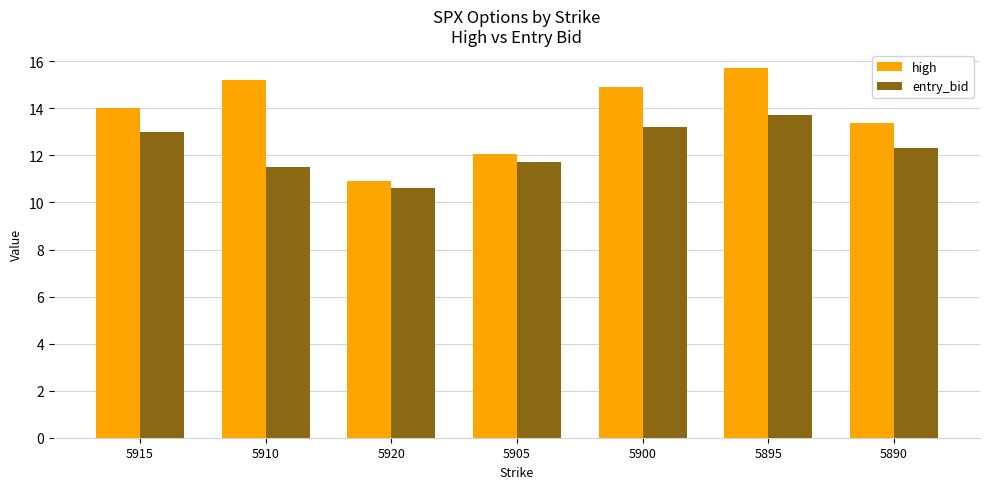

What is the difference between the high values at 5910 and 5915?

1.2